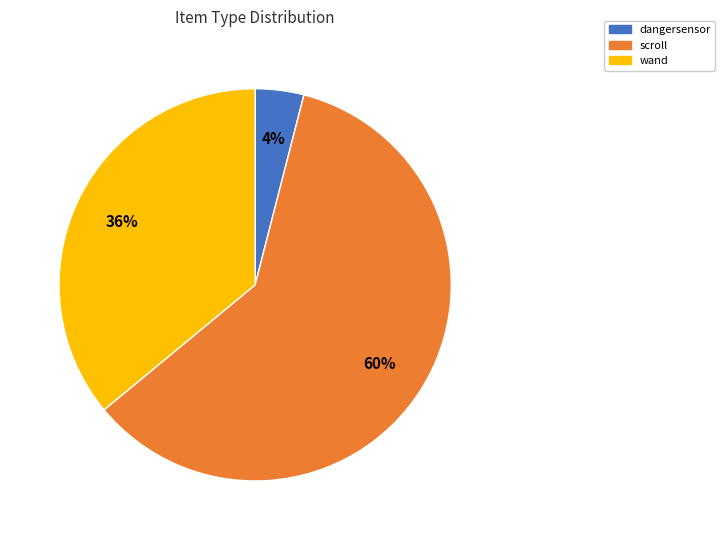

The scroll slice represents 73% of the pie. True or false?

False